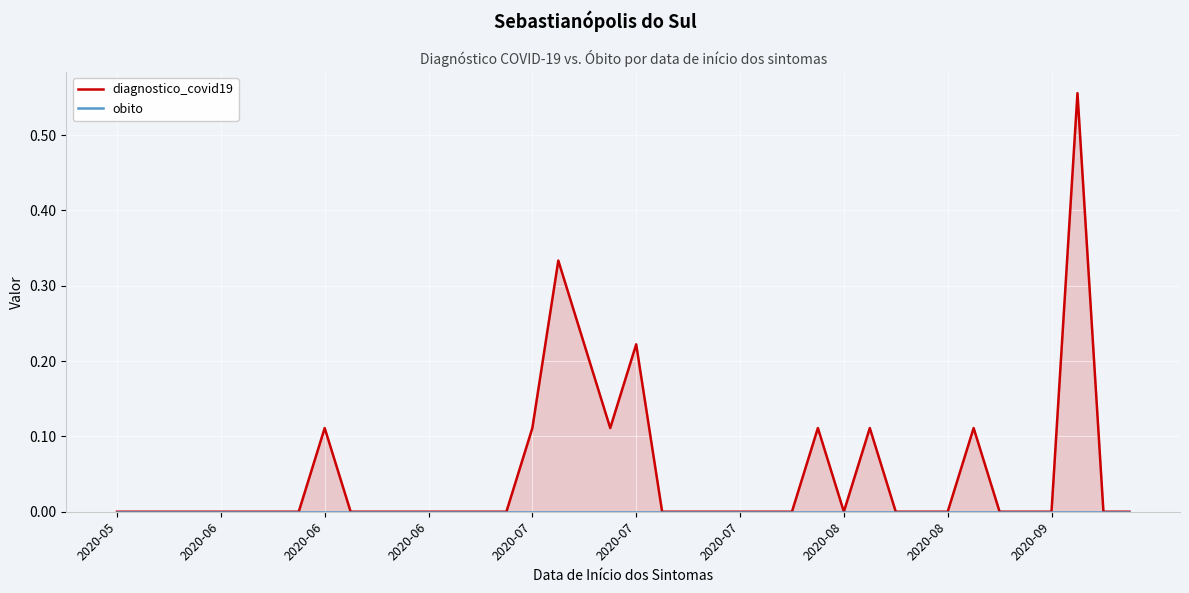

Which series changed the most between 19 and 37?

diagnostico_covid19